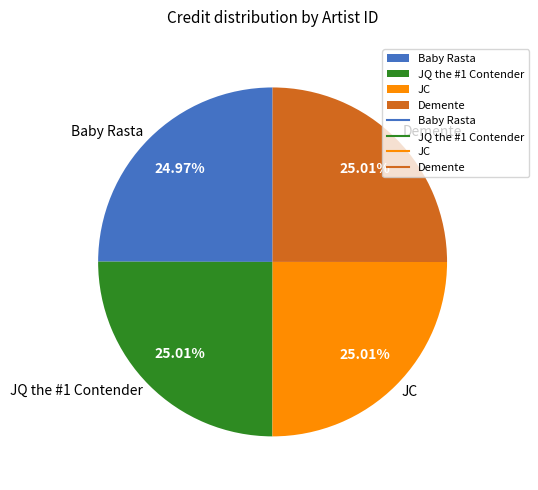

What is the ratio of the value at Demente to the value at JQ the #1 Contender?

1.0